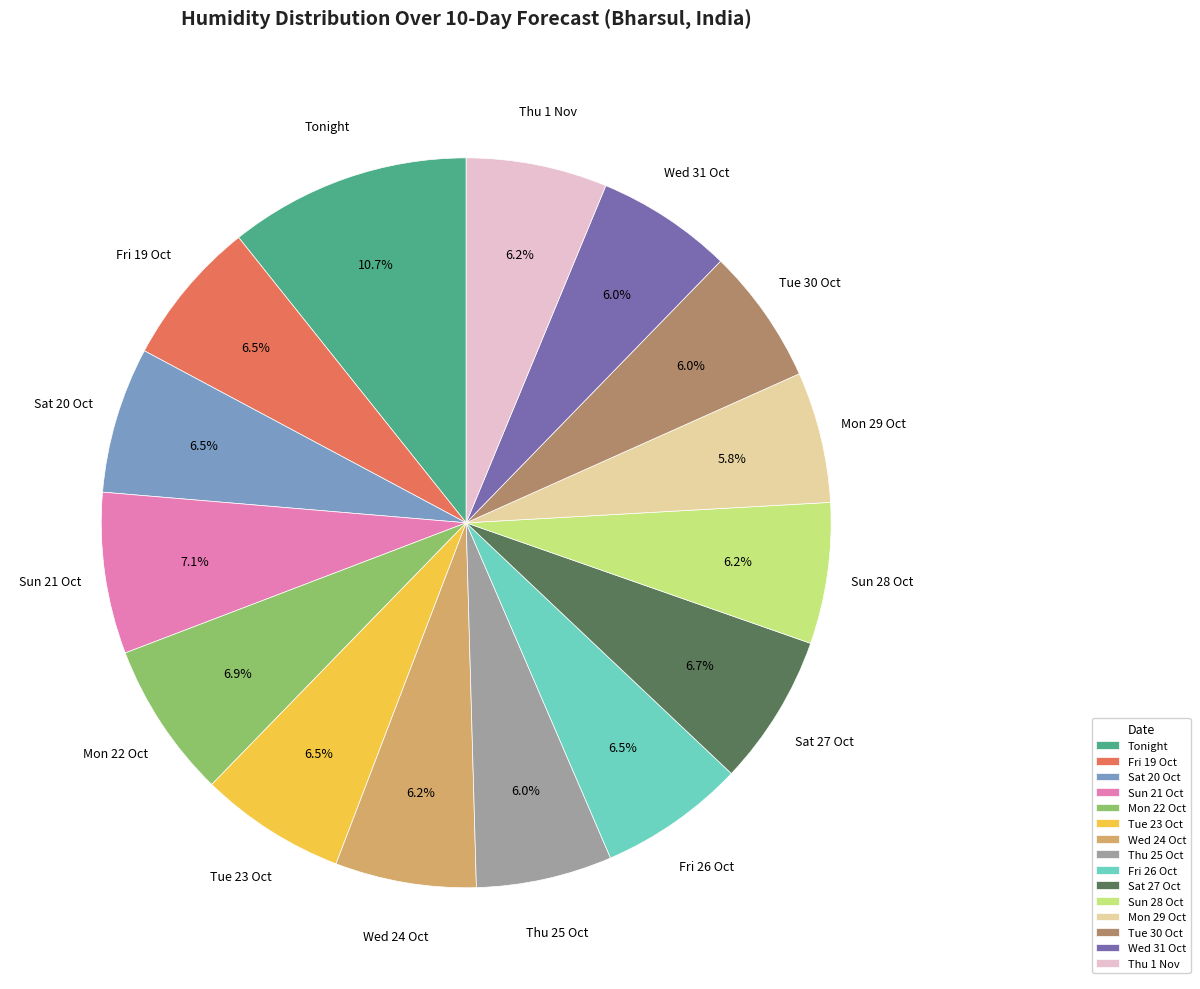

To the nearest percent, what is the difference between the largest and smallest slice percentages?

5%